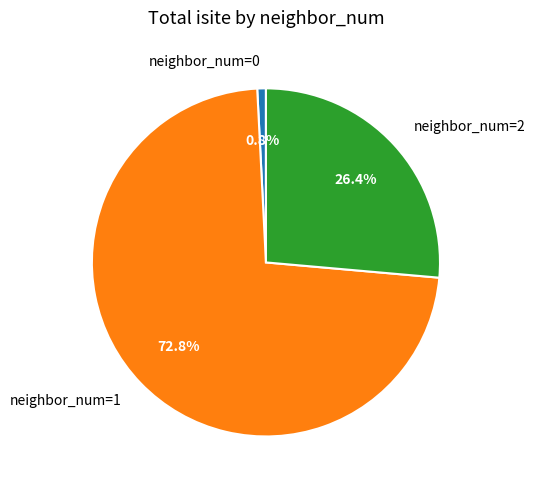

Combined, do neighbor_num=0 and neighbor_num=1 account for over 50%?

Yes